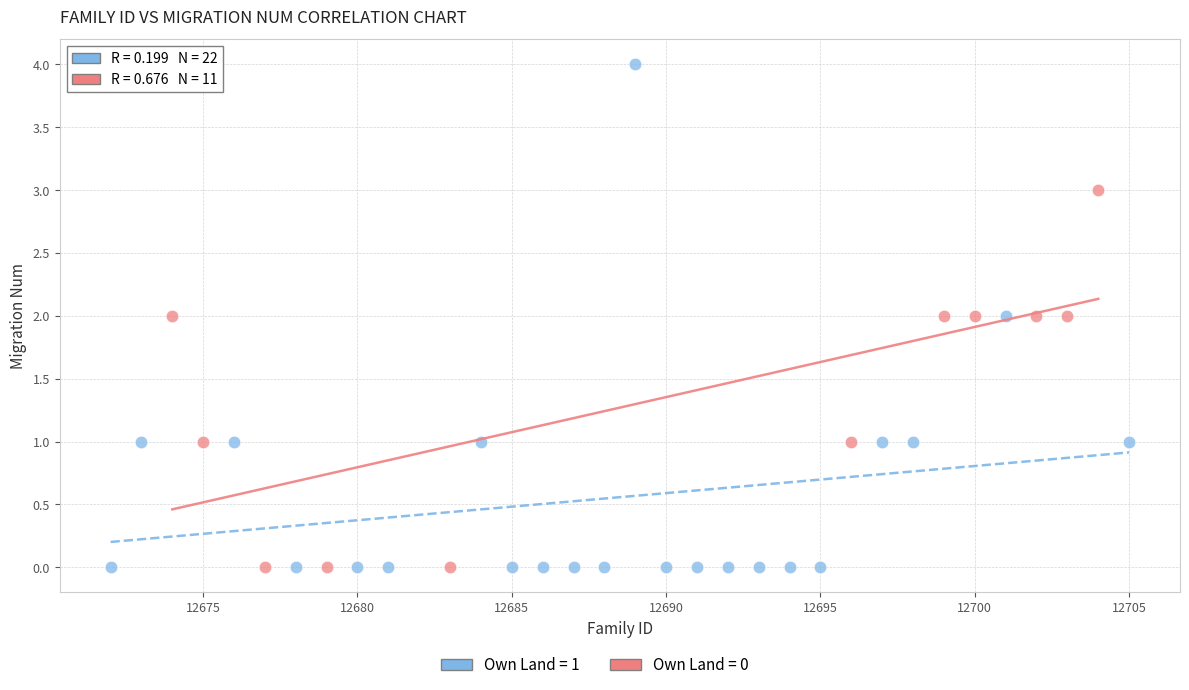

Which series reaches the maximum Y coordinate?

Own Land = 1